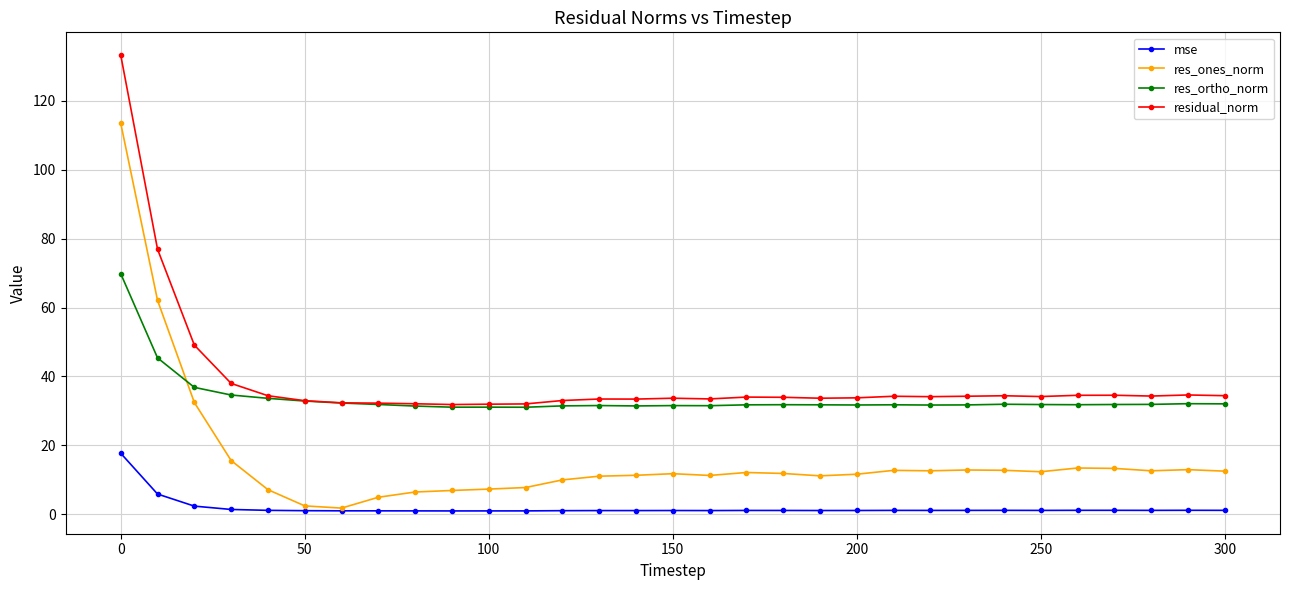

How many lines are shown in the chart?

4